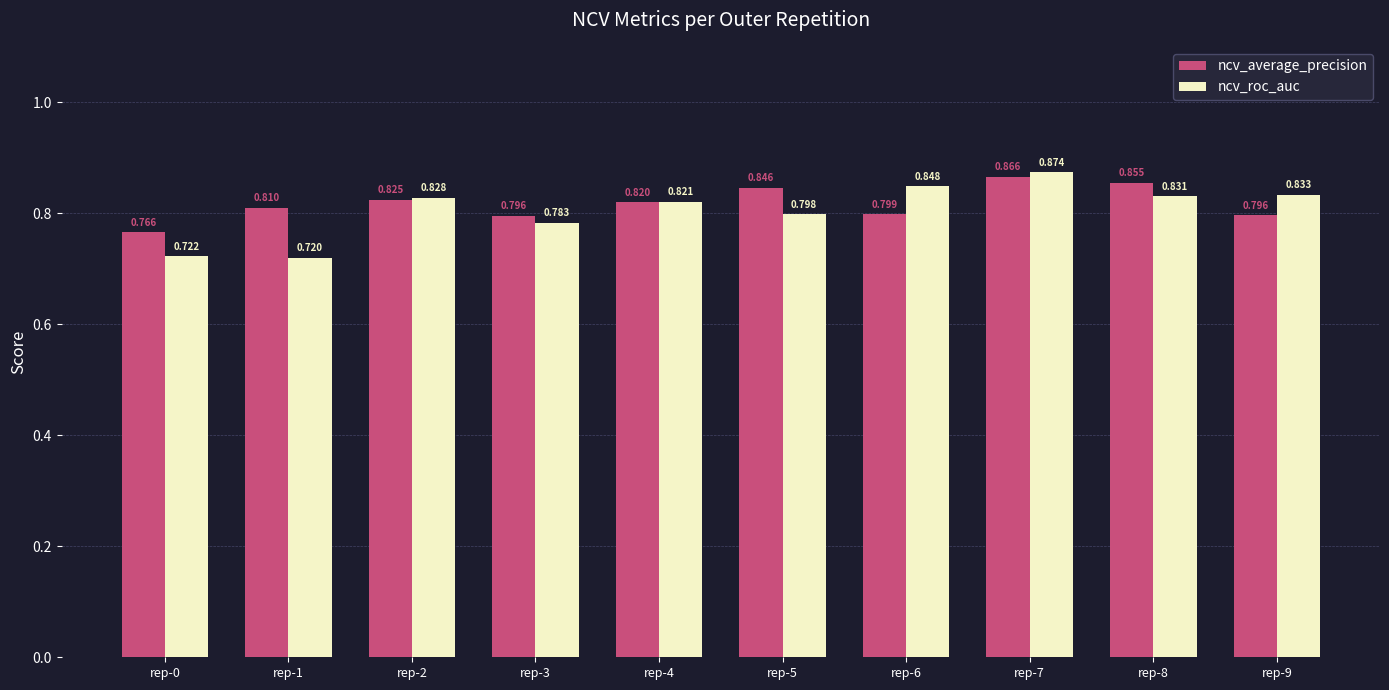

Which series has the largest total across all categories?

ncv_average_precision